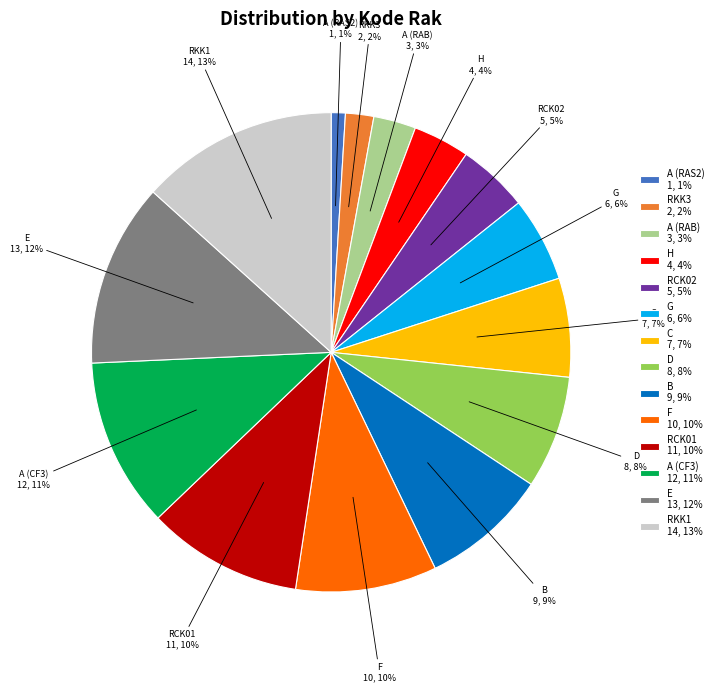

To the nearest percent, what is the combined percentage of A (RAB) and G?

9%